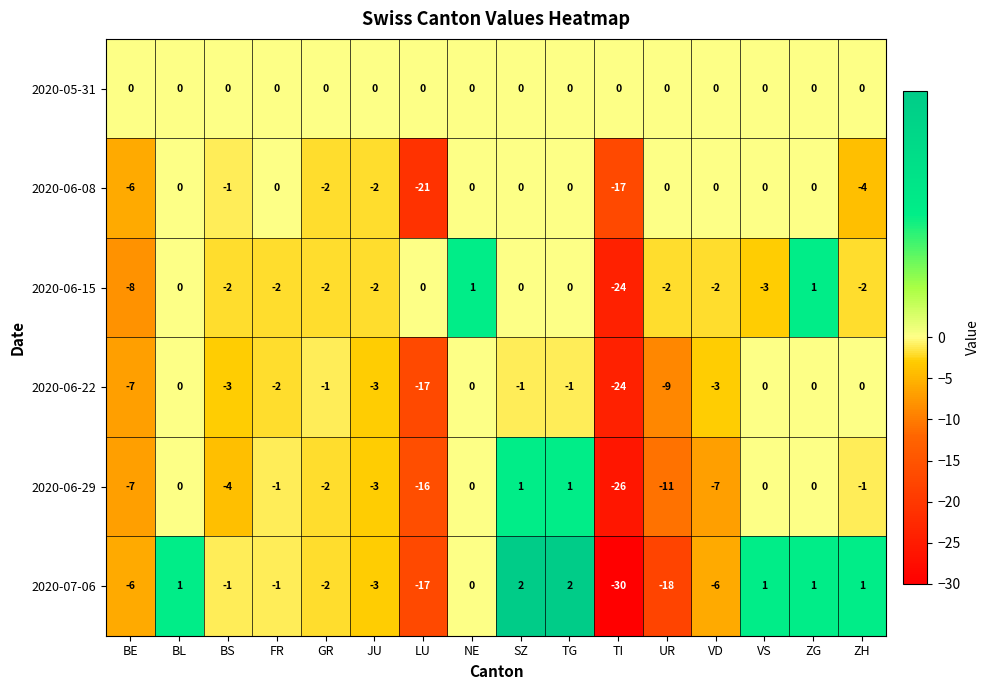

Which series has the widest spread of values?

2020-07-06